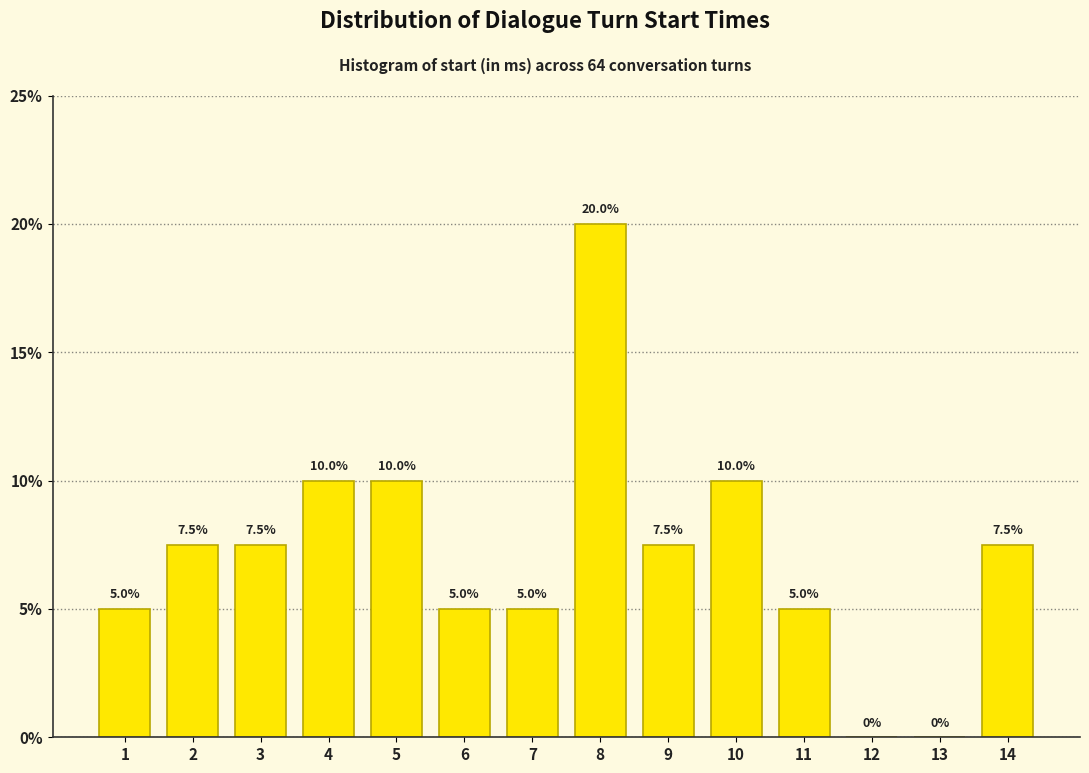

Reading left to right, extract all data points from this chart.

1=5.0	2=7.5	3=7.5	4=10.0	5=10.0	6=5.0	7=5.0	8=20.0	9=7.5	10=10.0	11=5.0	12=0.0	13=0.0	14=7.5